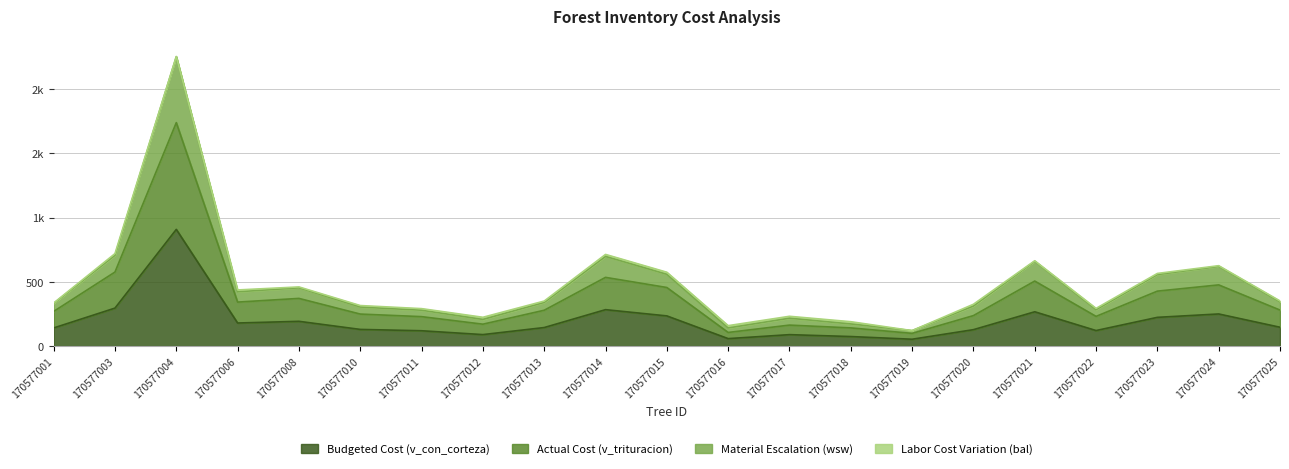

How many interior local valleys does the Material Escalation (wsw) series have?

5